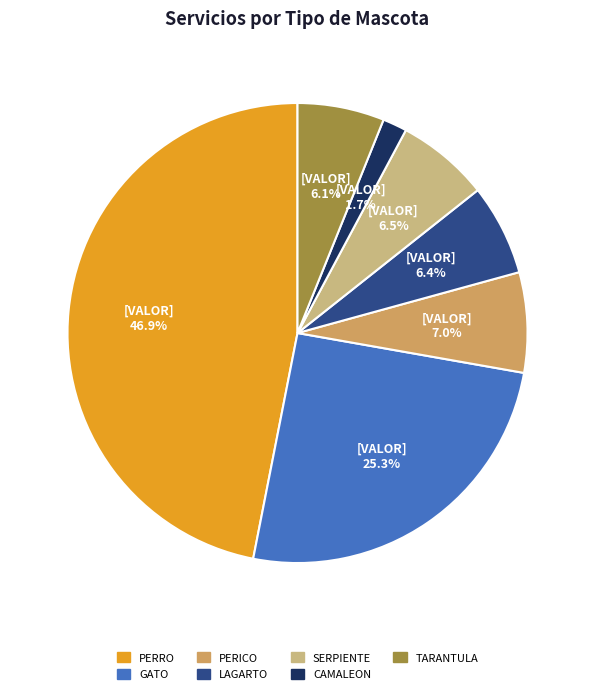

To the nearest percent, what percentage of the pie is GATO?

25%